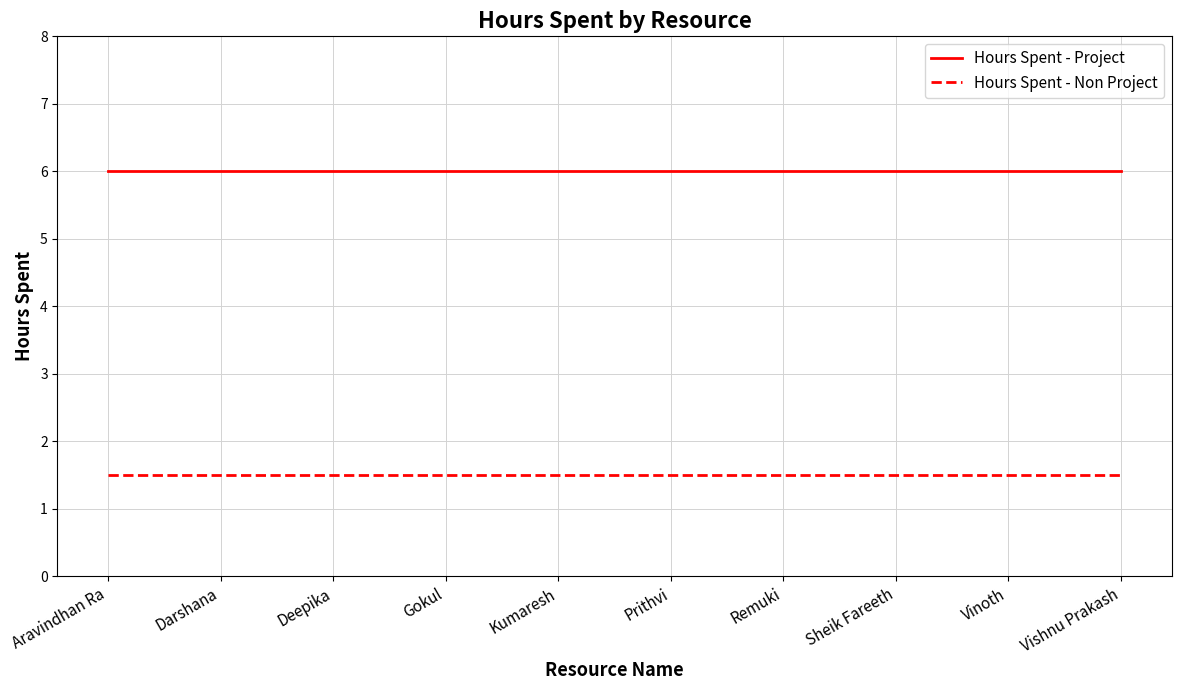

Is the value of Hours Spent - Non Project at Prithvi greater than the value of Hours Spent - Project at Kumaresh?

No